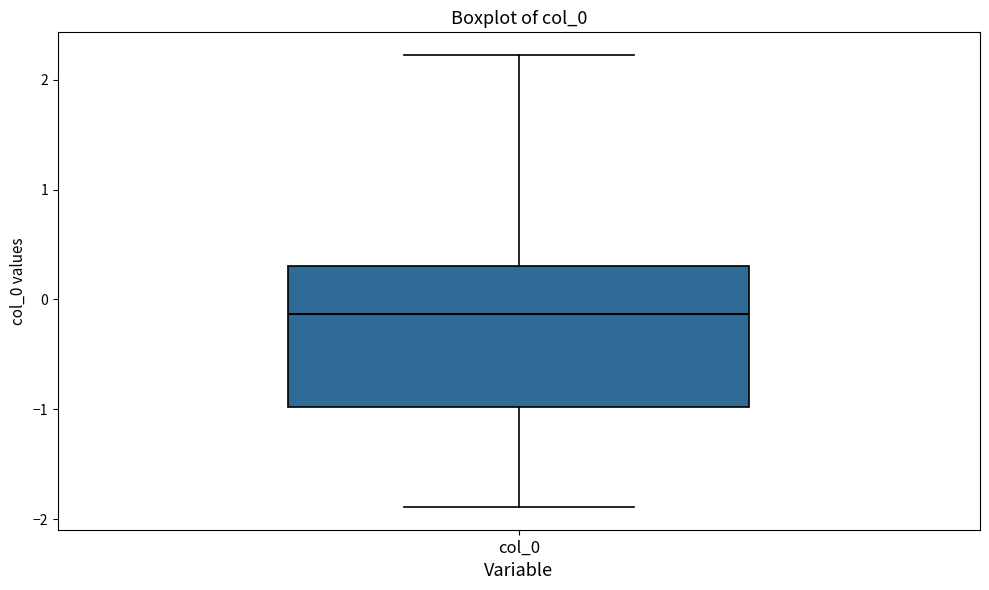

Read this box plot against the y-axis: the position of the median line, the range covered by the box, and the ends of both whiskers. The values are not printed on the chart, so give them approximately, as read against the axis.

median -0.1, box -1.0 to 0.3, whiskers -1.9 to 2.2